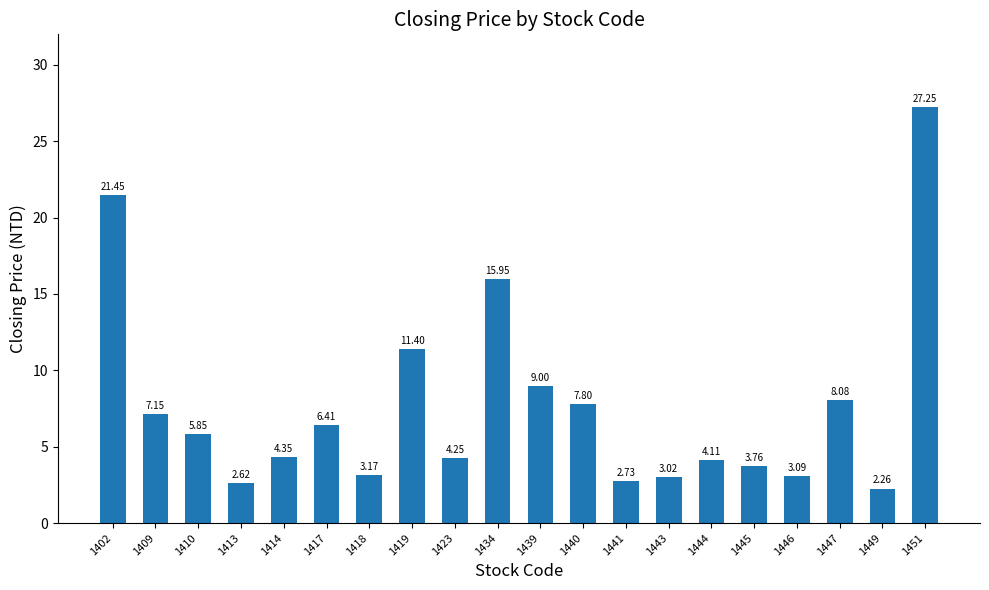

What is the average value?

7.7